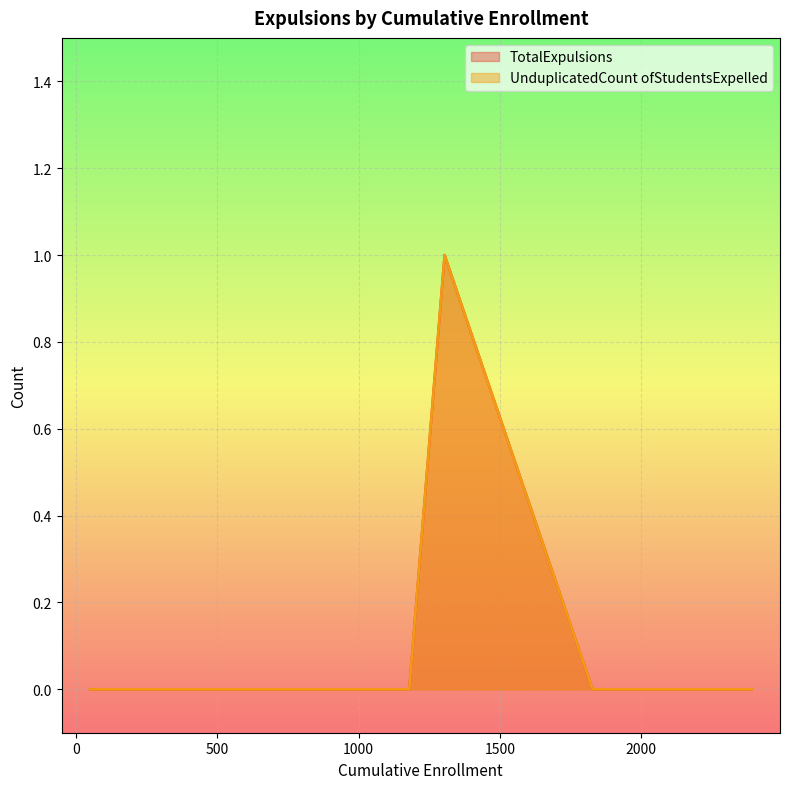

At how many categories does at least one series exceed 0?

1